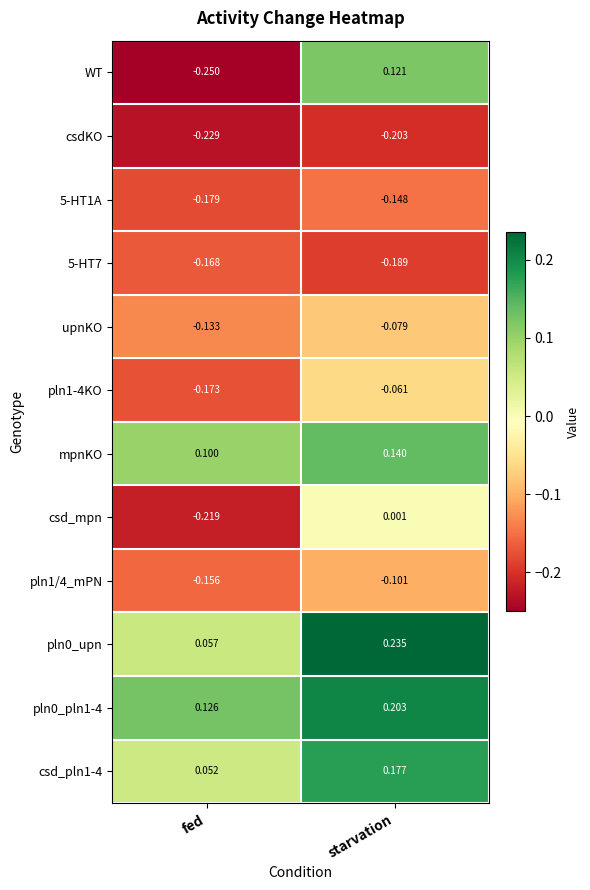

At which category is the sum across all series the highest?

starvation